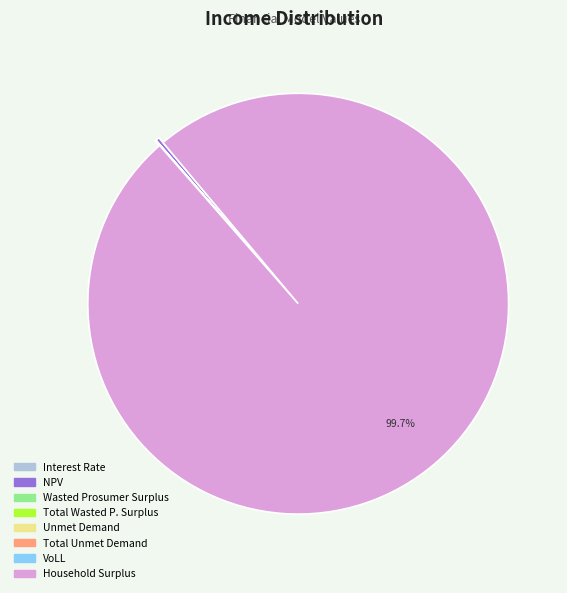

Does any single category account for the majority?

Yes